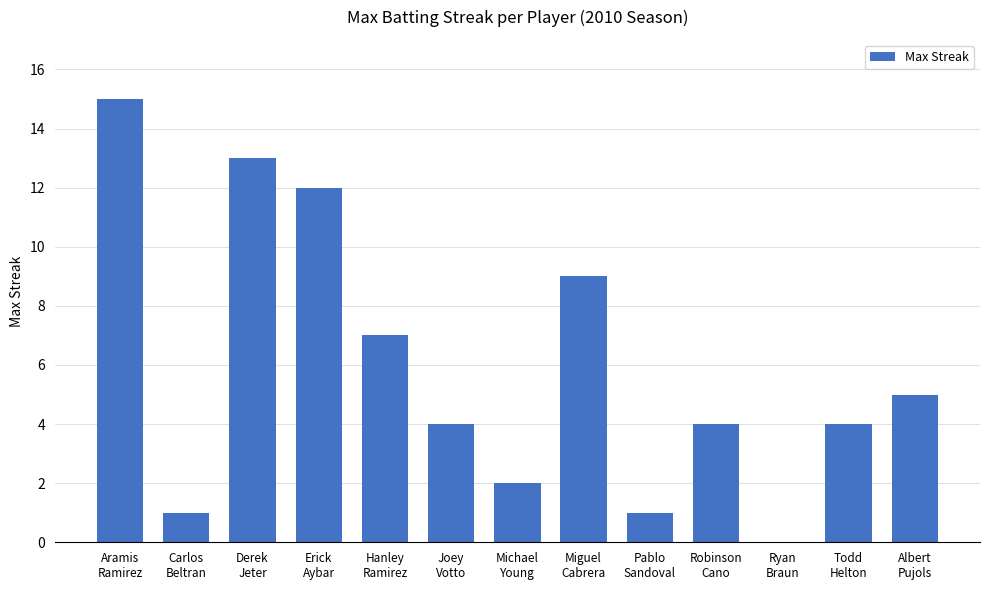

What is the maximum value shown in the chart?

15